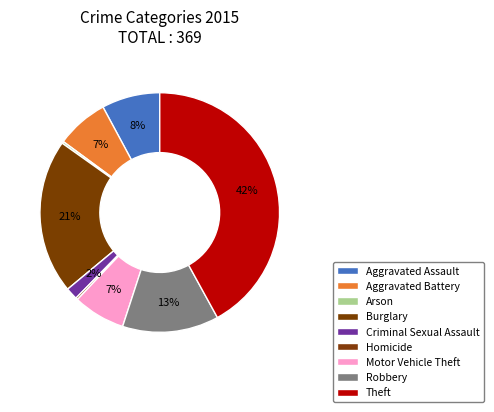

To the nearest percent, what is the difference between the Homicide and Burglary slice percentages?

21%